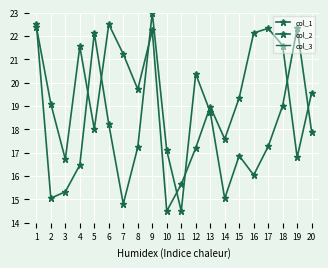

At how many categories does at least one series exceed 15?

20